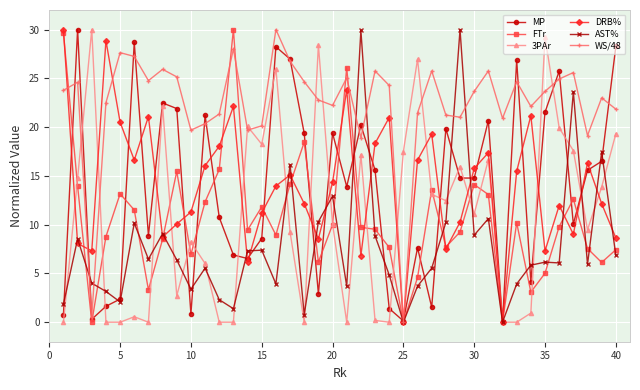

What is the highest value of the DRB% series?

30.0